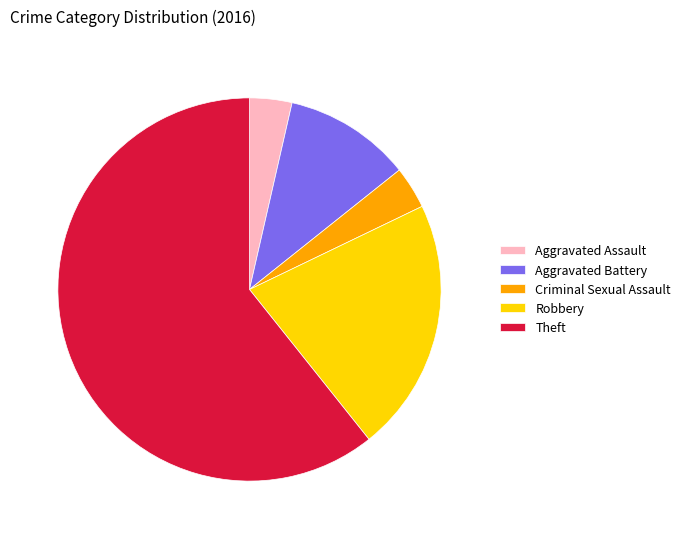

Which category has the biggest portion of the pie?

Theft